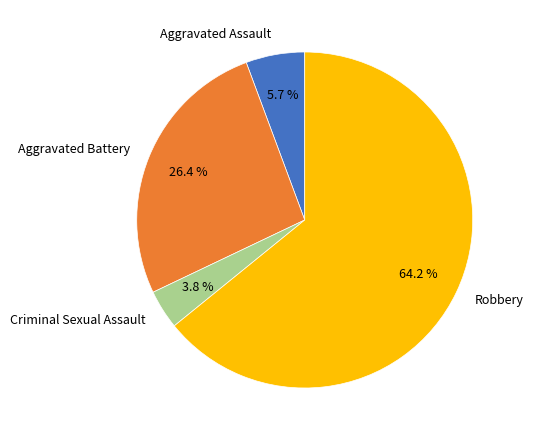

Between Robbery and Aggravated Assault, which is larger?

Robbery